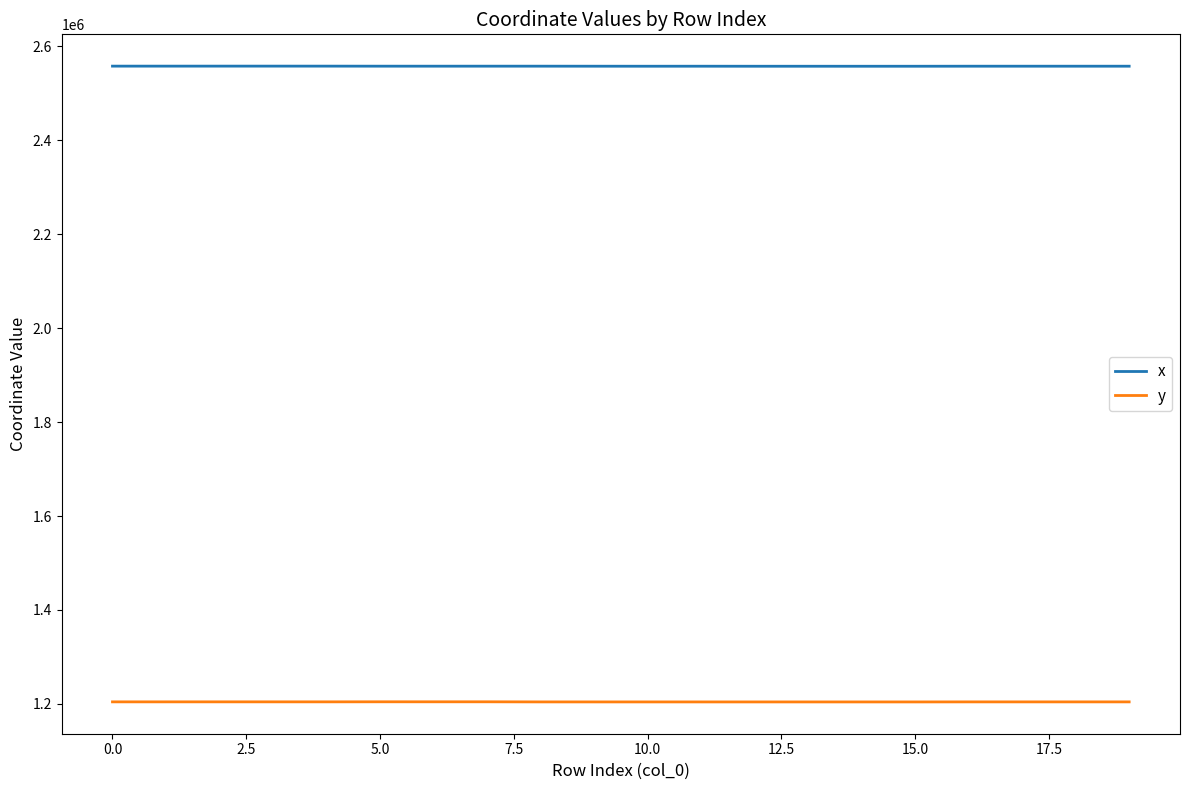

Which series has the largest total across all categories?

x